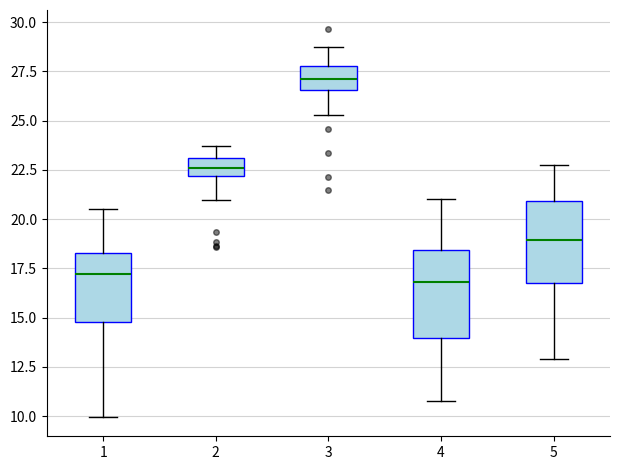

Reading left to right, transcribe this box plot: for each box, give where its median line is, the range the box spans, and where its two whiskers end, as read against the y-axis. The values are not printed on the chart, so give them approximately, as read against the axis.

1: median 17.0, box 15.0 to 18.5, whiskers 10.0 to 20.5
2: median 22.5, box 22.0 to 23.0, whiskers 21.0 to 23.5
3: median 27.0, box 26.5 to 28.0, whiskers 25.5 to 28.5
4: median 17.0, box 14.0 to 18.5, whiskers 11.0 to 21.0
5: median 19.0, box 17.0 to 21.0, whiskers 13.0 to 22.5